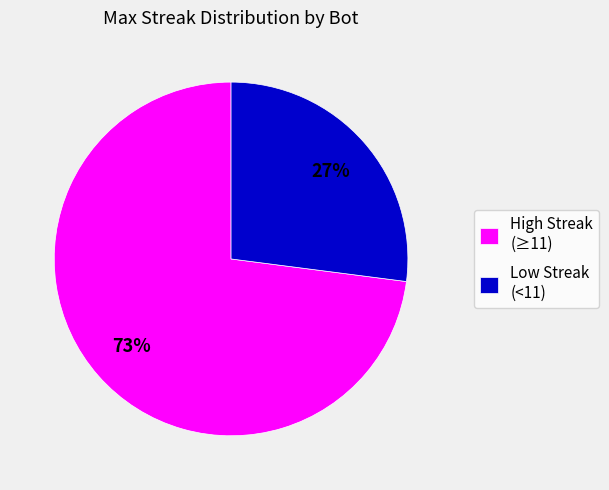

Rank the categories by value from lowest to highest.

Low Streak (<11), High Streak (≥11)